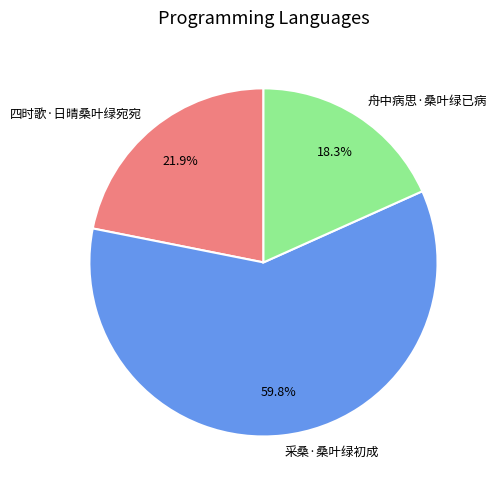

Is 舟中病思·桑叶绿已病 the majority of the pie?

No